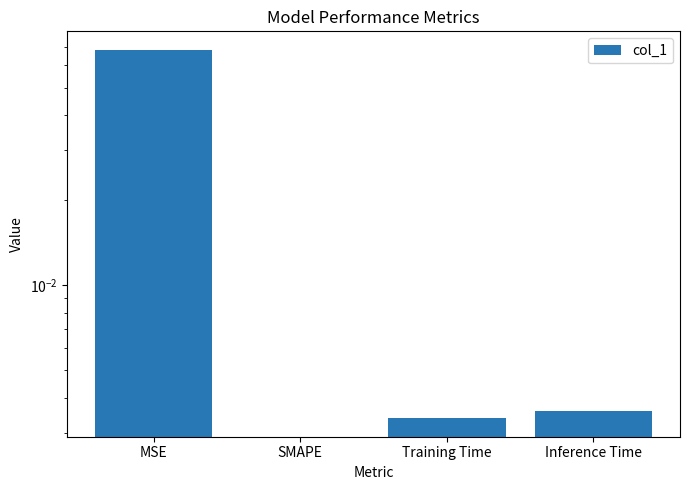

Reading right to left, transcribe all the data shown in this chart.

0.0	0.0	0.0	0.1